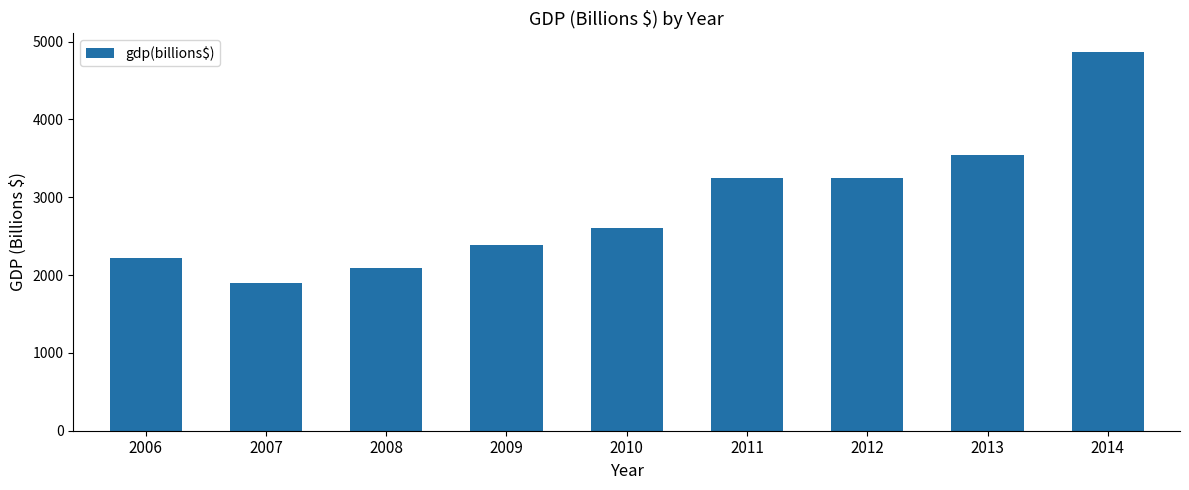

What is the value of the 5th bar from the left?

2602.6